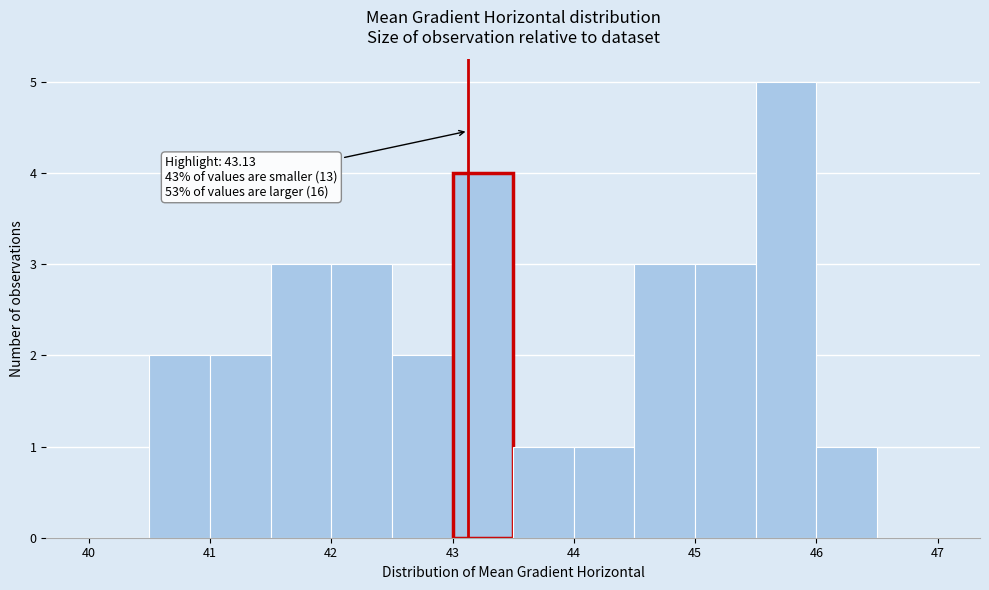

Which range on the x-axis has the tallest bar?

45.5 to 46.0